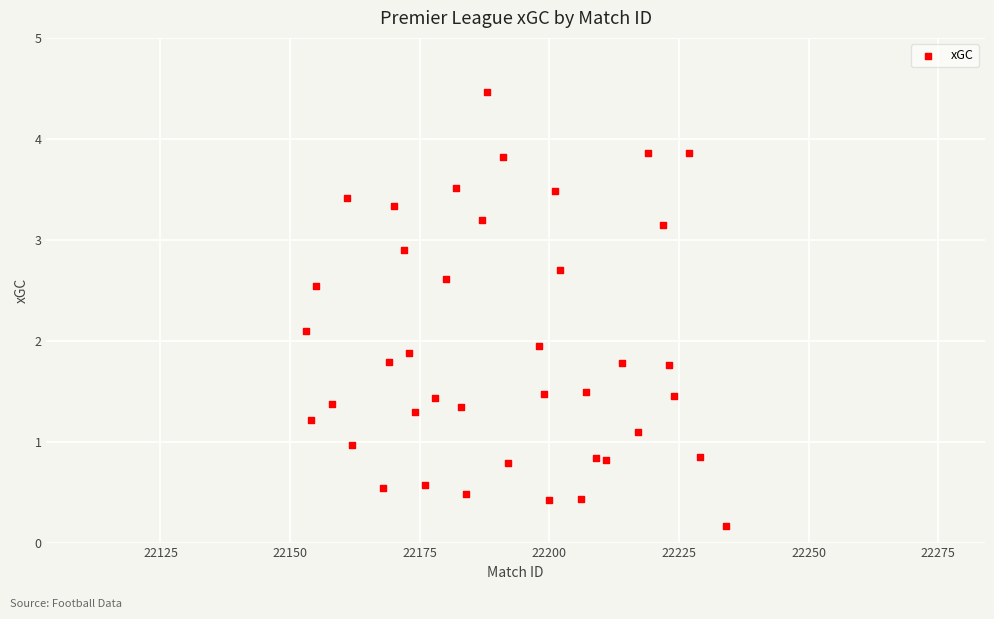

What is the range of Y values (max minus min)?

4.3